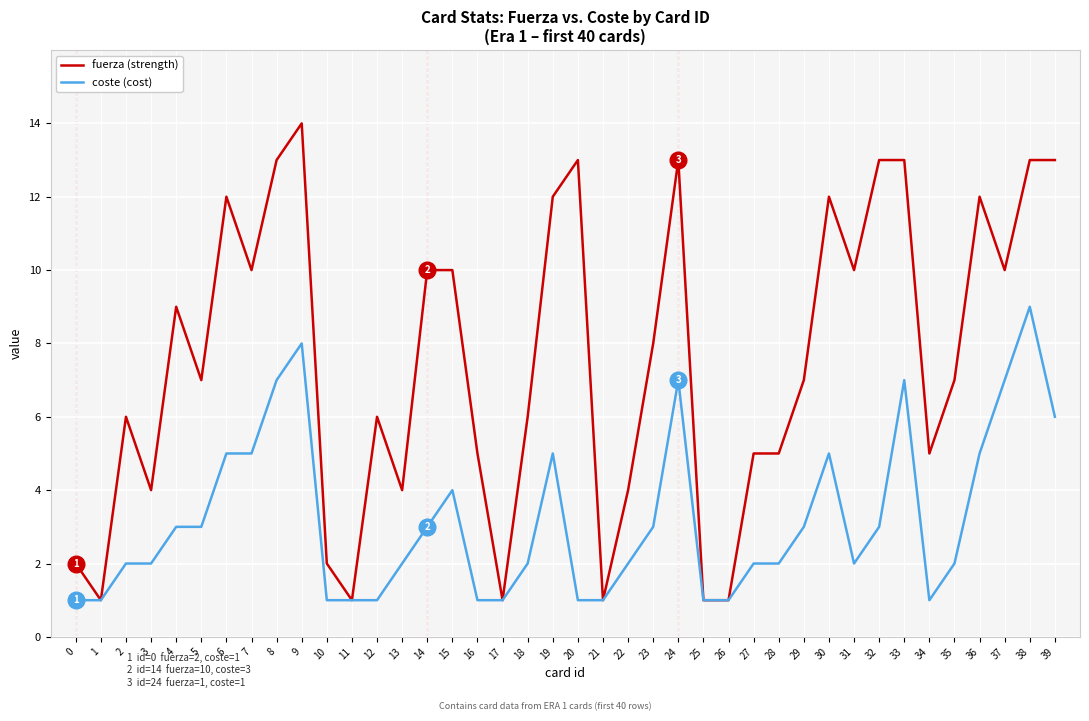

What is the difference between the maximum and minimum values in the coste (cost) series?

8